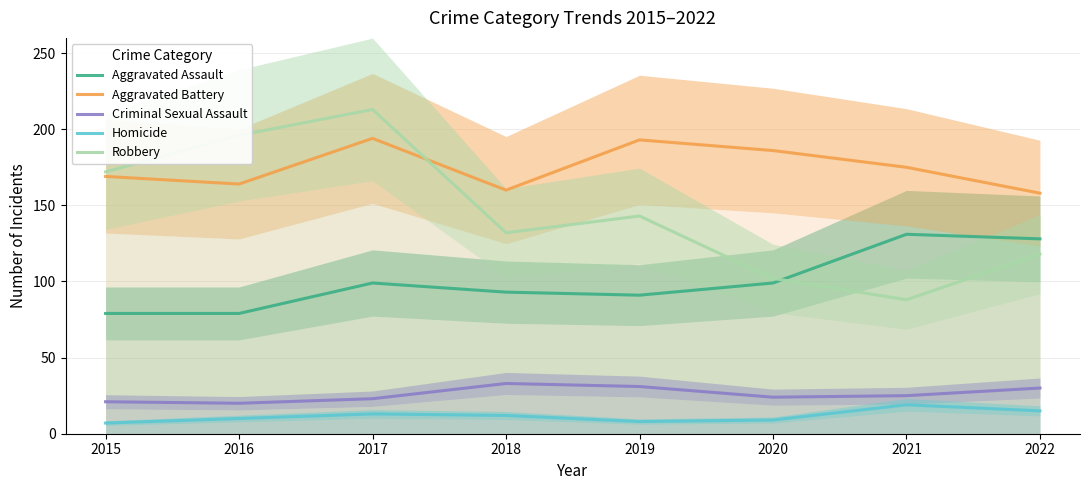

What are all the series names shown in the legend?

Aggravated Assault, Aggravated Battery, Criminal Sexual Assault, Homicide, Robbery